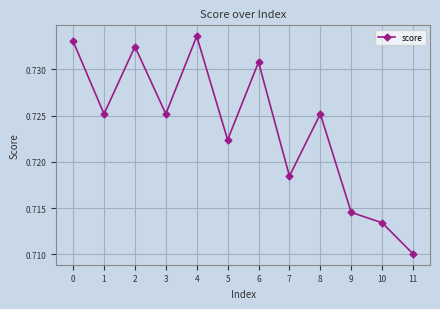

How many points are lower than both their immediate neighbors (excluding endpoints)?

4